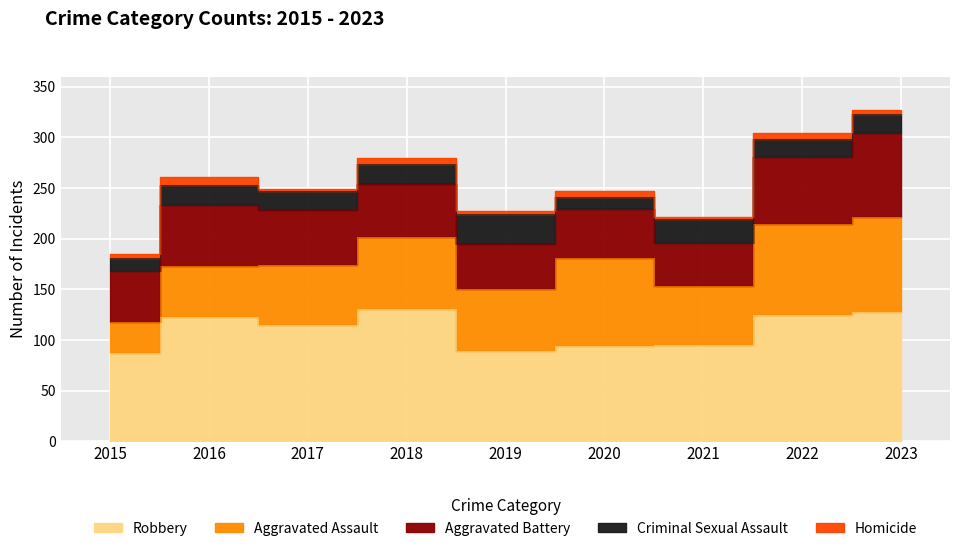

At which label does Criminal Sexual Assault first exceed 19?

2016